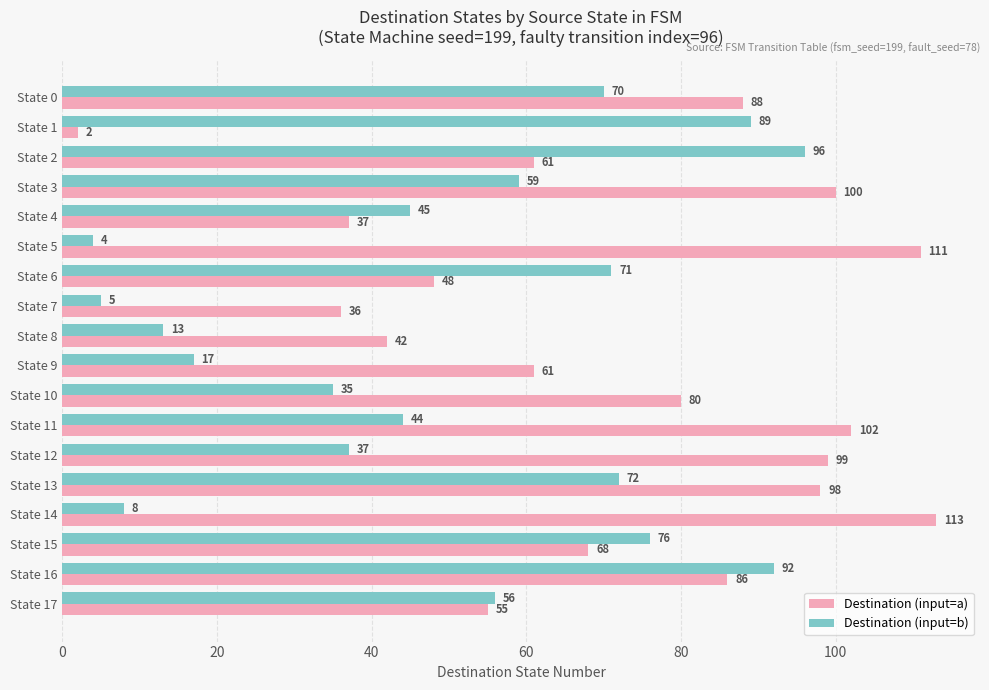

What is the difference between the Destination (input=a) values at State 14 and State 8?

71